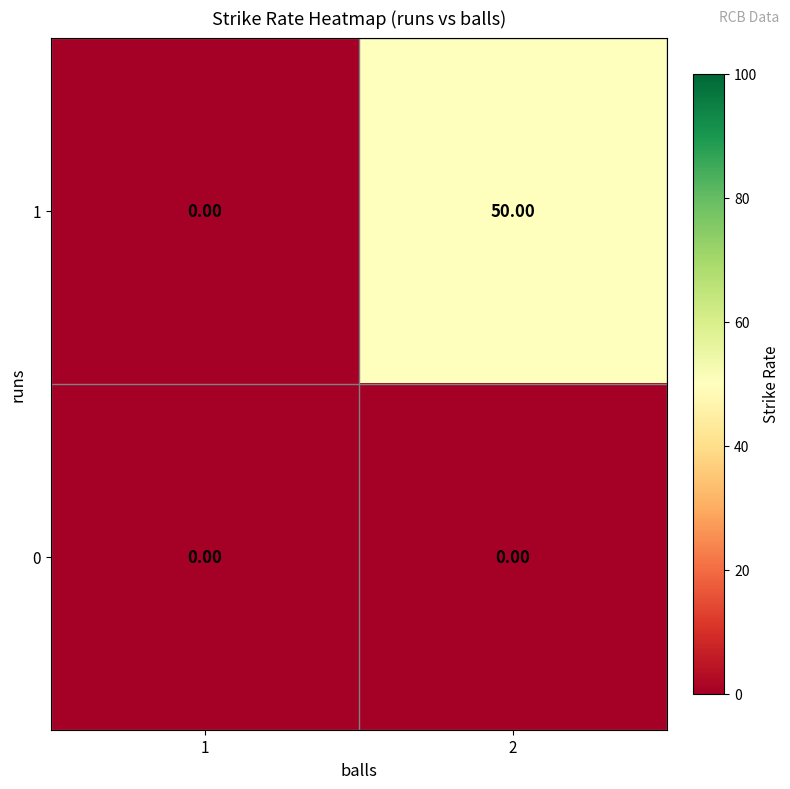

Rank the series by their average value, from lowest to highest.

0, 1